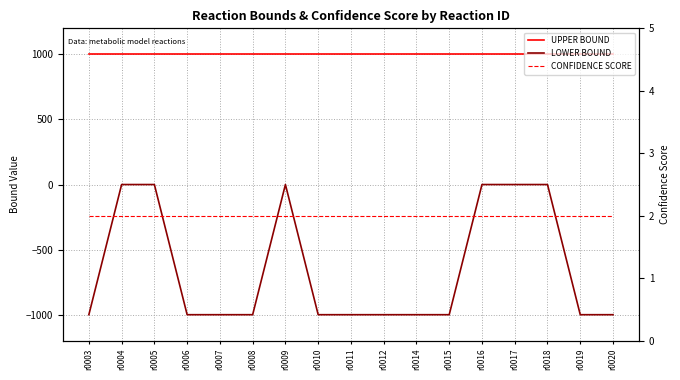

List the series in order of their overall mean, highest first.

UPPER BOUND, CONFIDENCE SCORE, LOWER BOUND